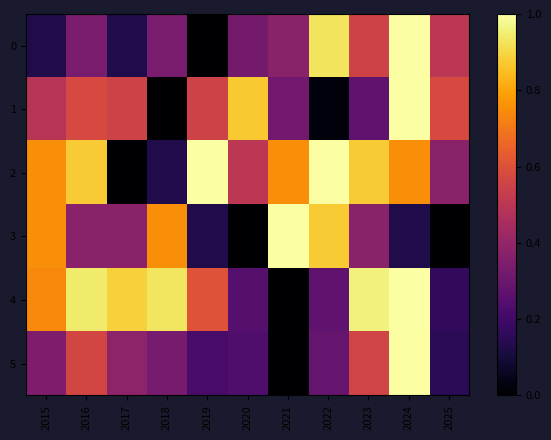

What is the maximum value shown in the chart?

1.0